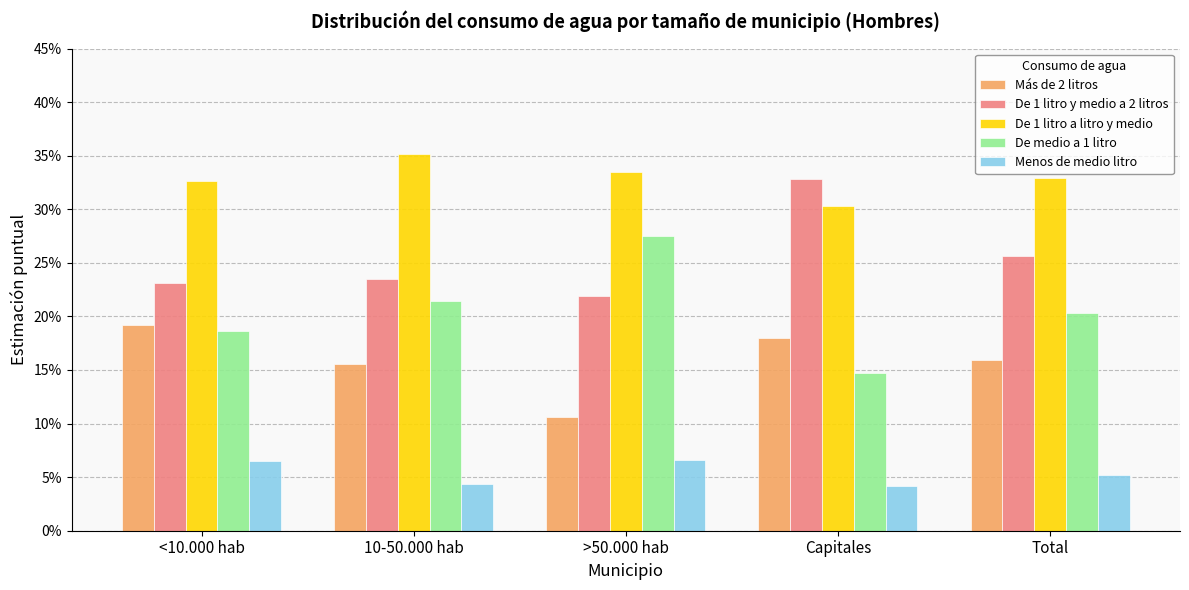

Rank the series at <10.000 hab from lowest to highest value.

Menos de medio litro, De medio a 1 litro, Más de 2 litros, De 1 litro y medio a 2 litros, De 1 litro a litro y medio